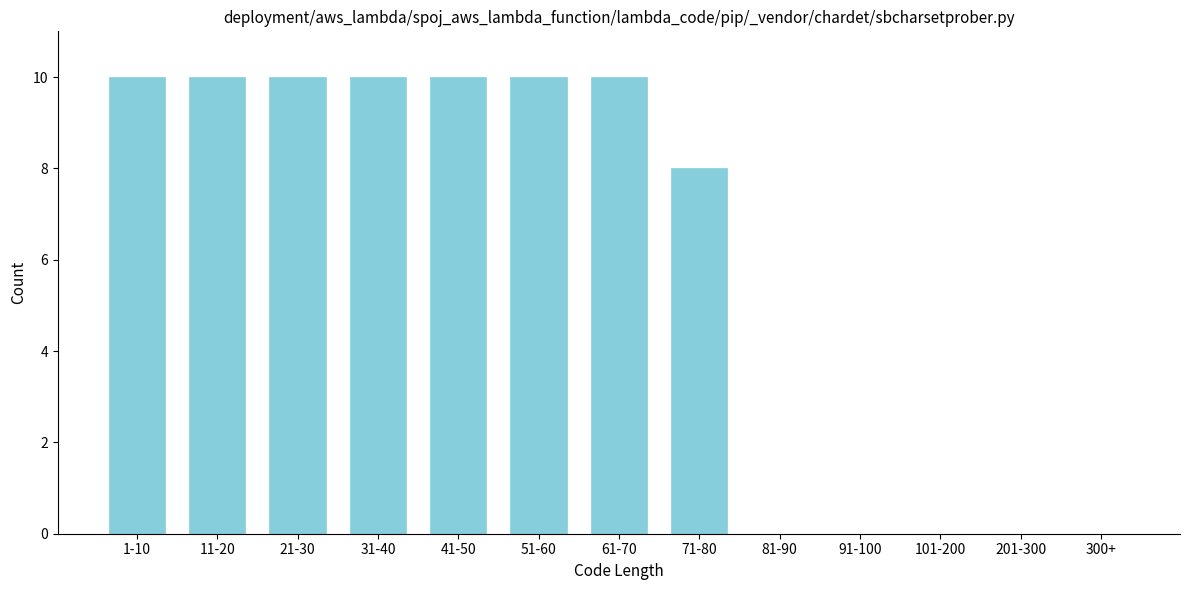

Reading left to right, what are all the values shown in this chart?

1-10=10	11-20=10	21-30=10	31-40=10	41-50=10	51-60=10	61-70=10	71-80=8	81-90=0	91-100=0	101-200=0	201-300=0	300+=0